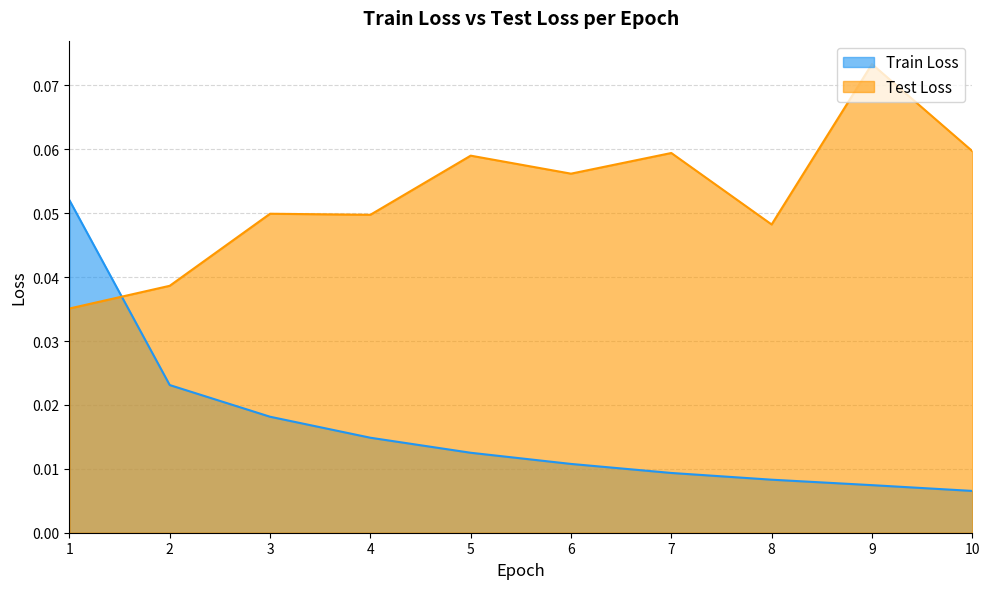

Which series has the largest range (max minus min)?

Train Loss